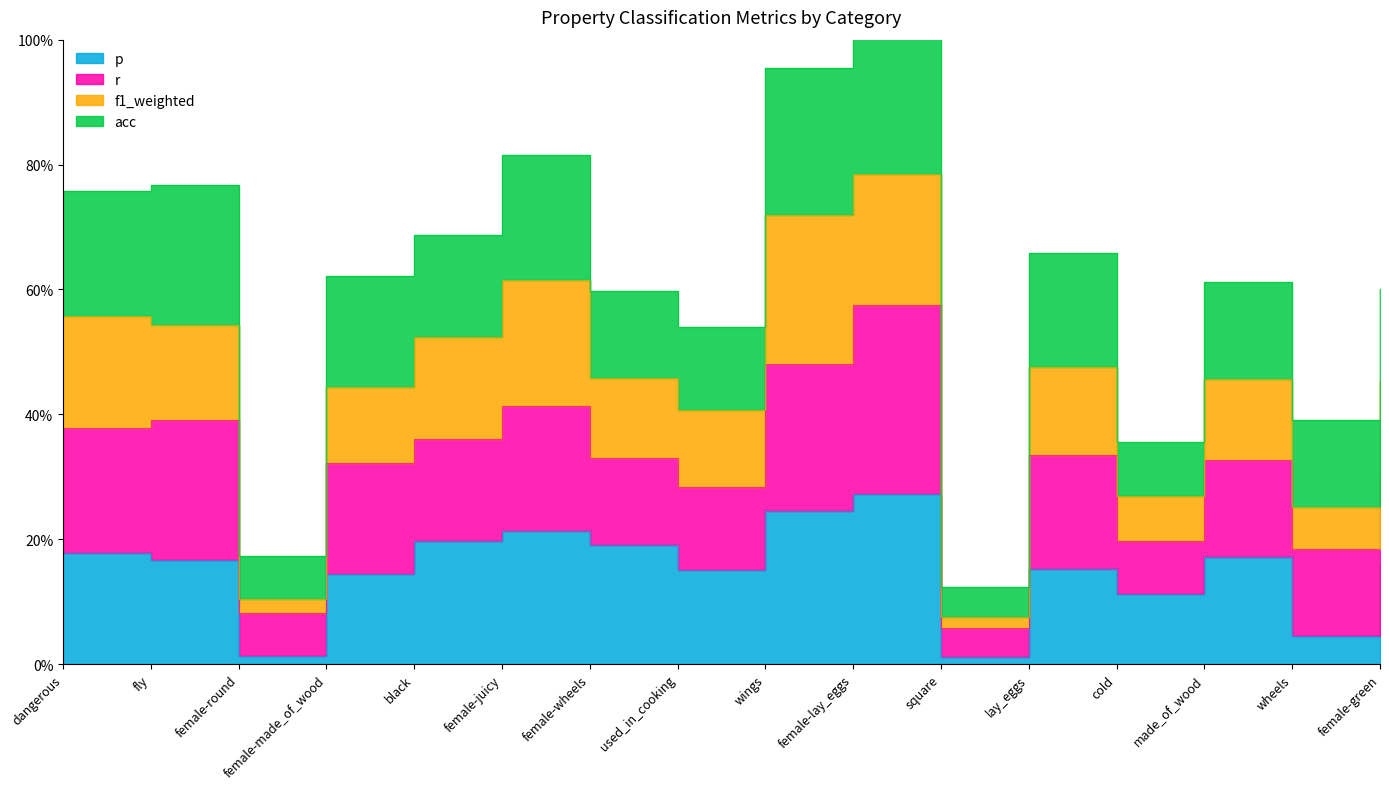

True or false: f1_weighted and p intersect in this chart.

False